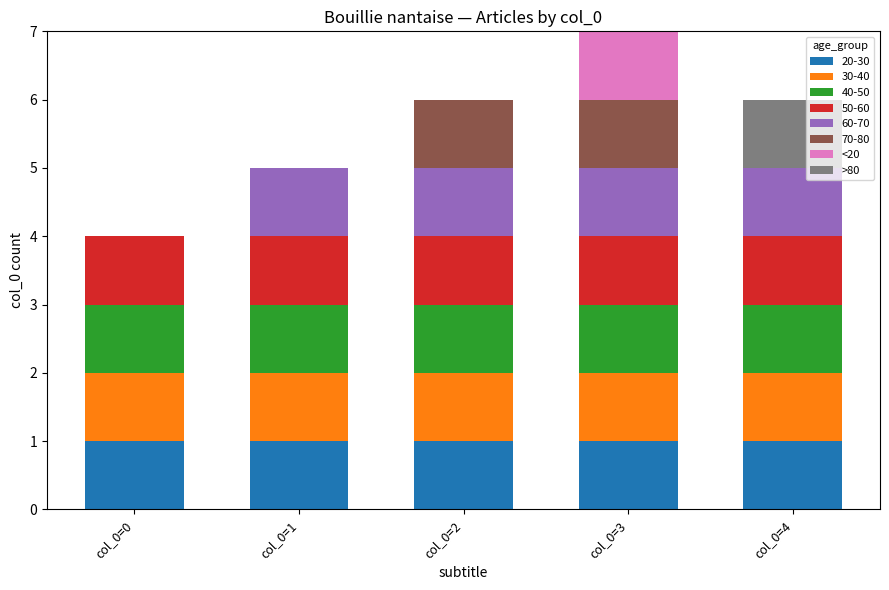

What are all the series names shown in the legend?

20-30, 30-40, 40-50, 50-60, 60-70, 70-80, <20, >80